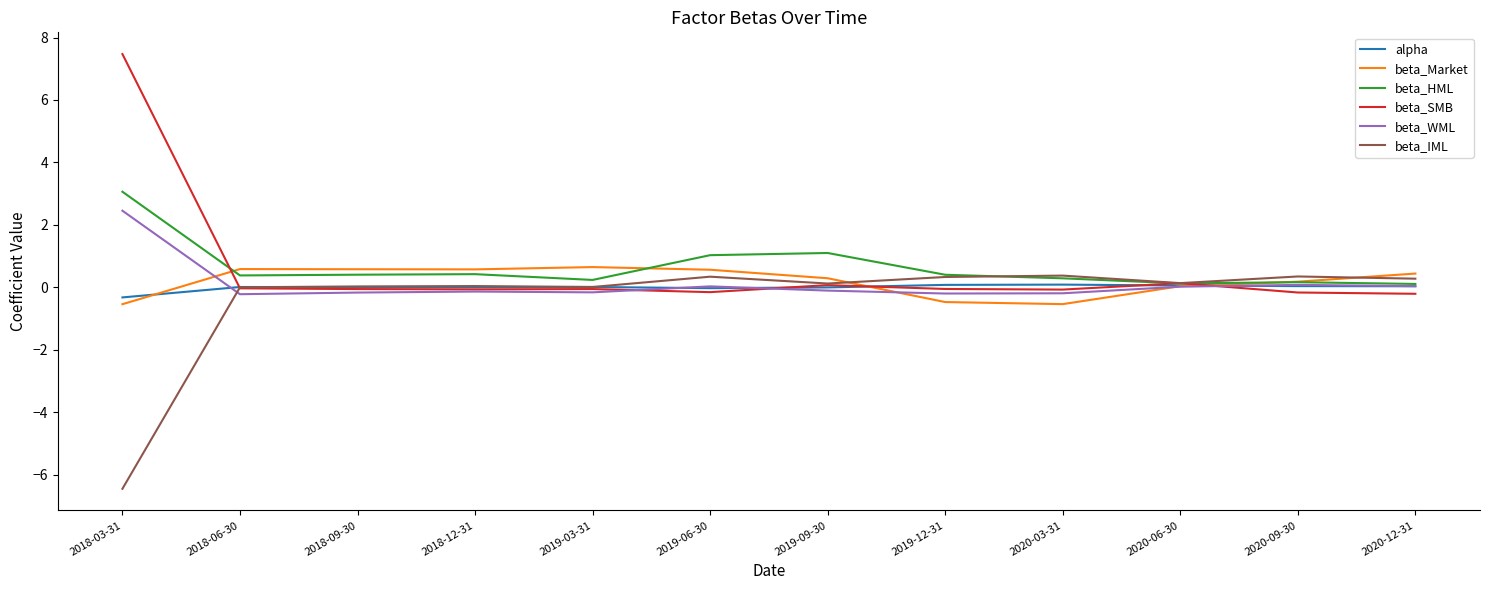

Which series has the widest spread of values?

beta_SMB